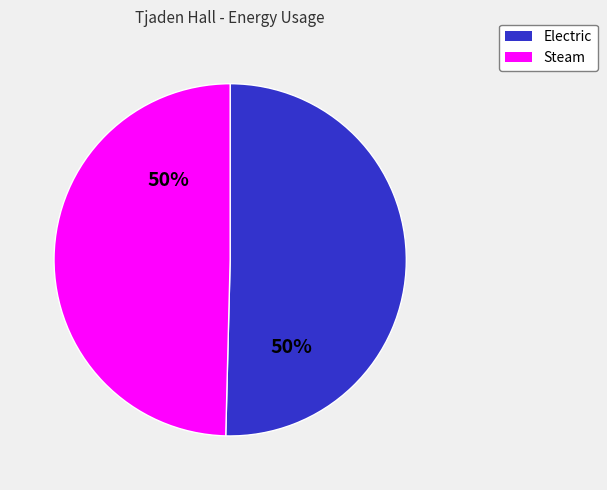

Combined, do Electric and Steam account for over 50%?

Yes